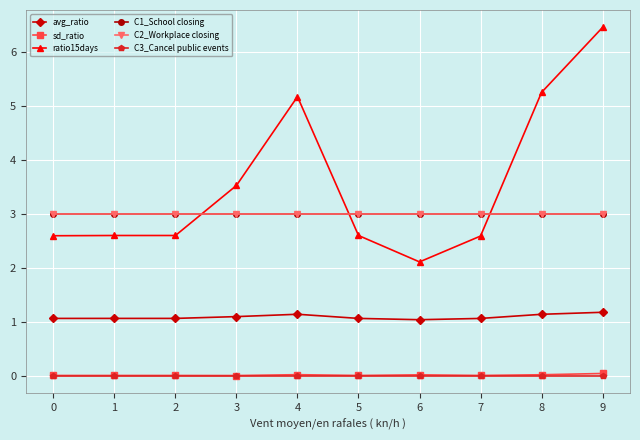

What is the total value across all series at 9?

13.7